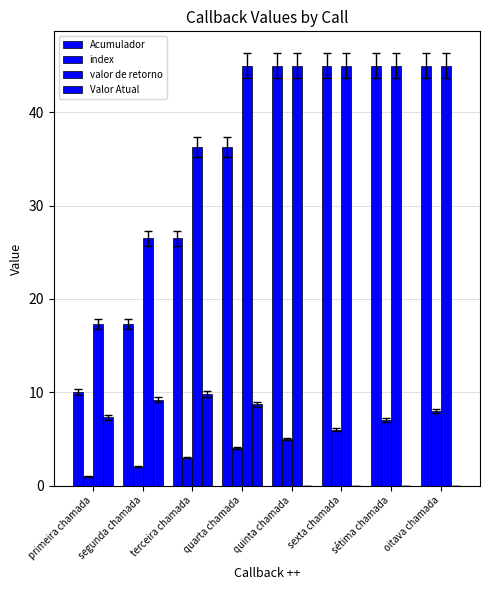

List the labels in order of Acumulador value, smallest first.

primeira chamada, segunda chamada, terceira chamada, quarta chamada, quinta chamada, sexta chamada, sétima chamada, oitava chamada